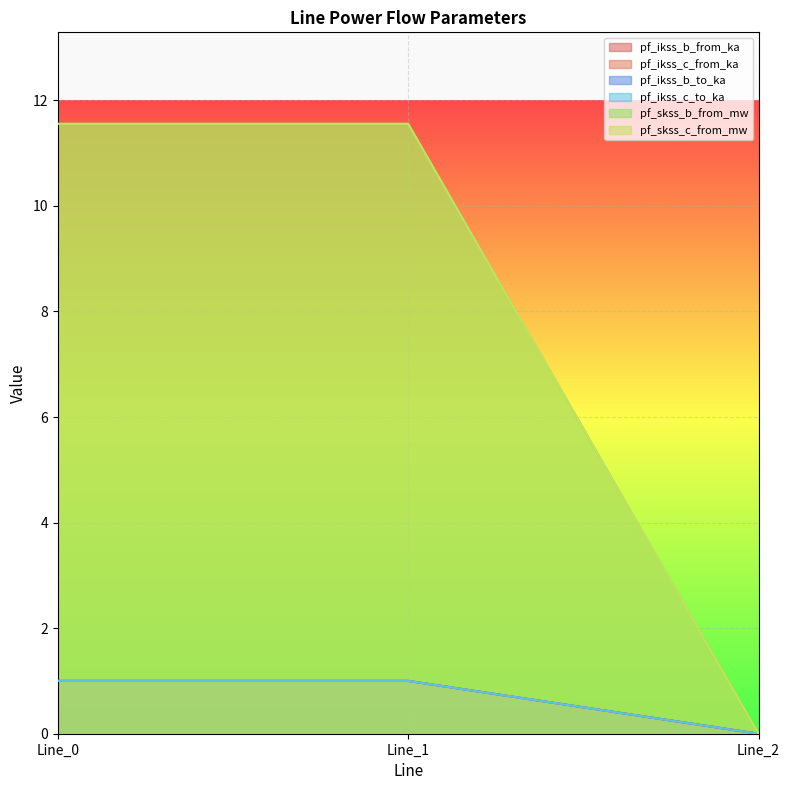

How many values in the pf_skss_c_from_mw series exceed 11?

2